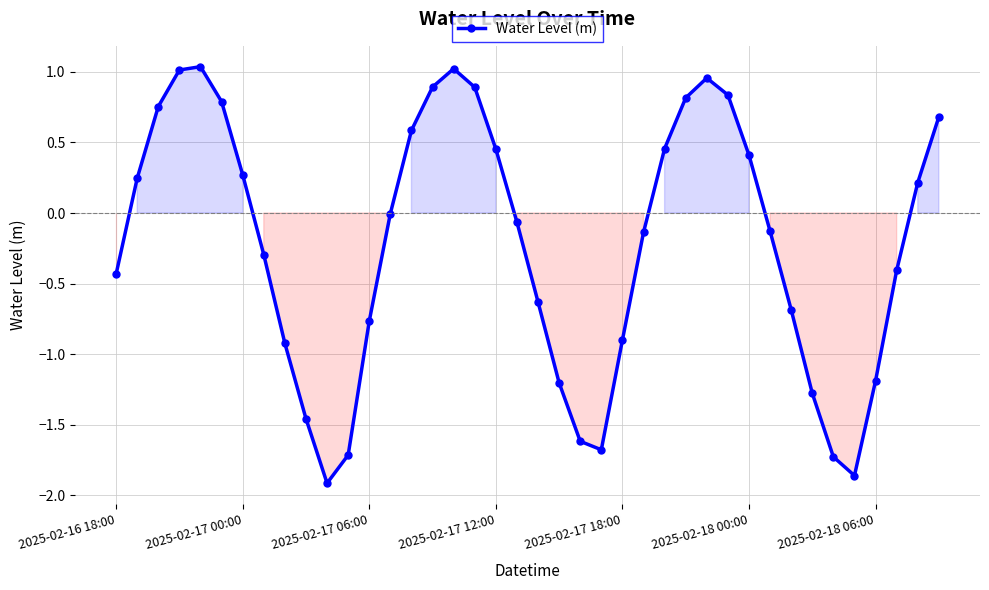

What is the difference between the maximum and second lowest values?

2.9